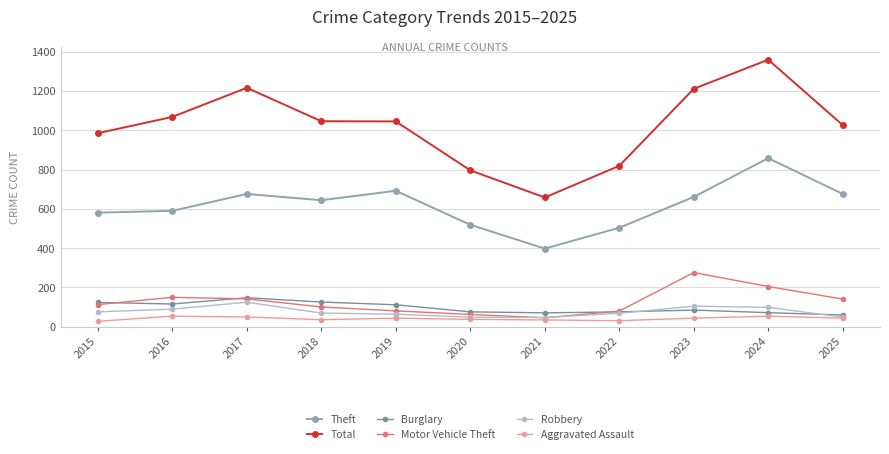

What is the sum of the Theft values at 2016 and 2024?

1448